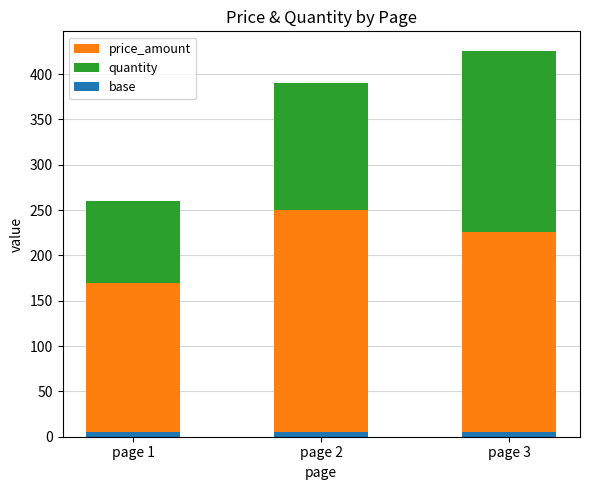

Are the bars horizontal?

No